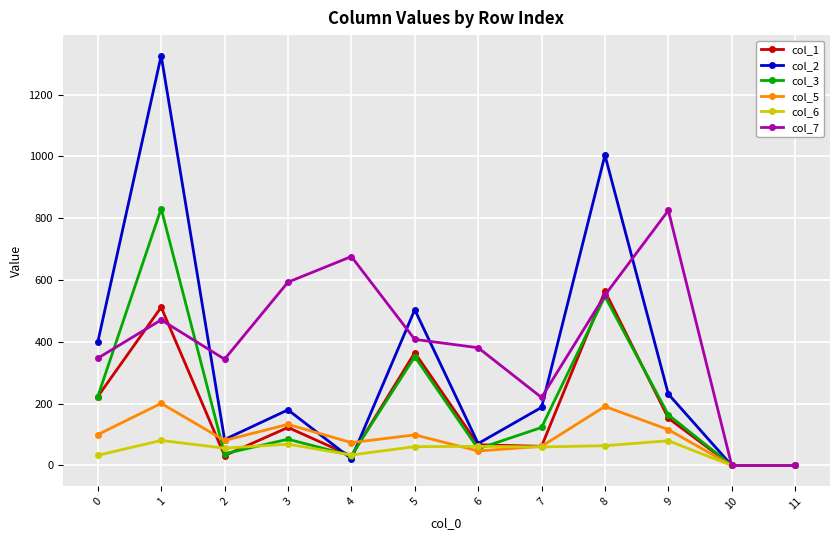

What is the greatest value displayed?

1326